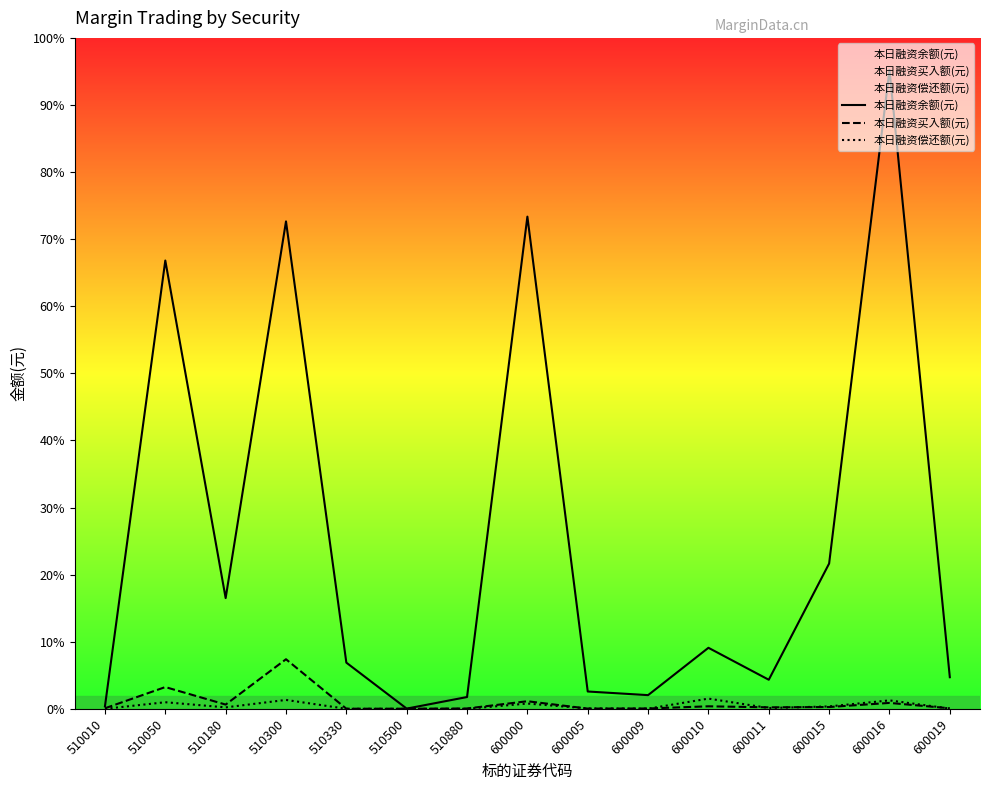

How many data points does each series have?

15